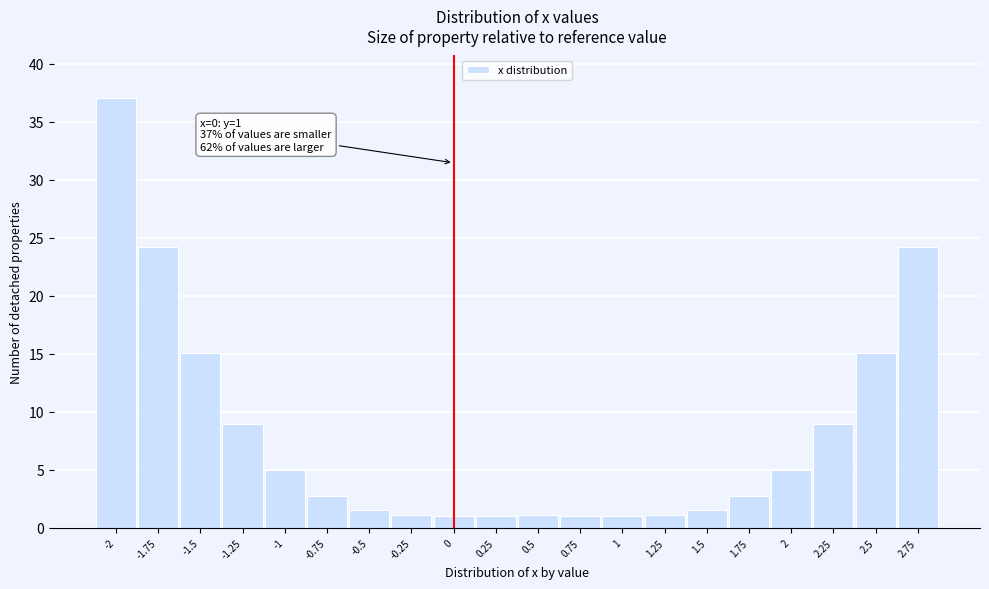

What is the change in value from 1.25 to 2?

+3.9